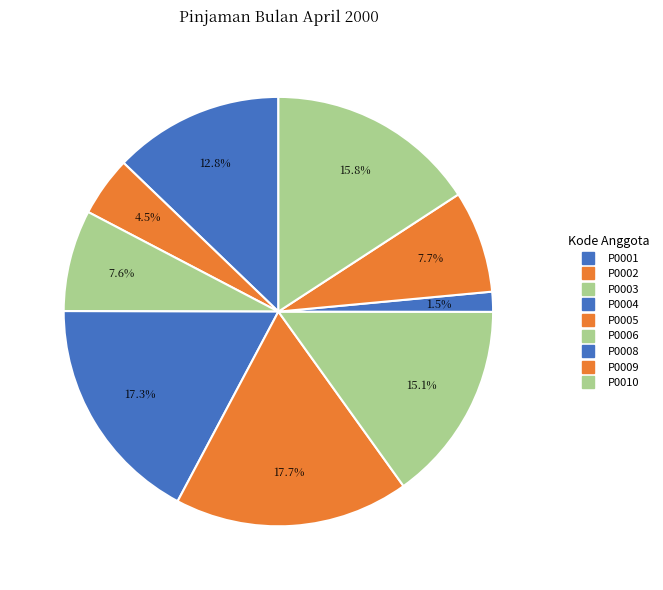

Is P0009 the majority of the pie?

No